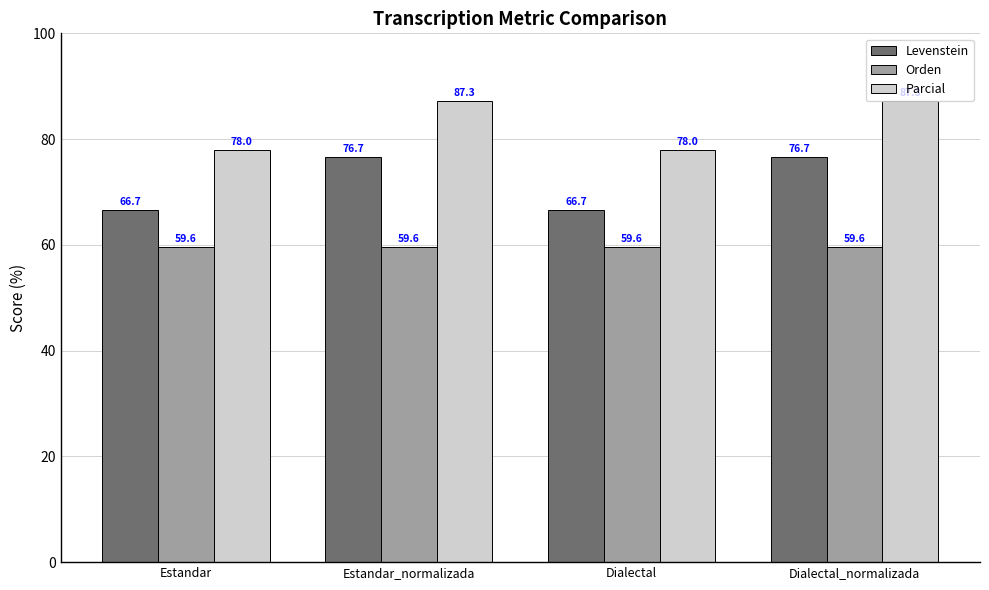

What is the sum of all Levenstein values?

286.7